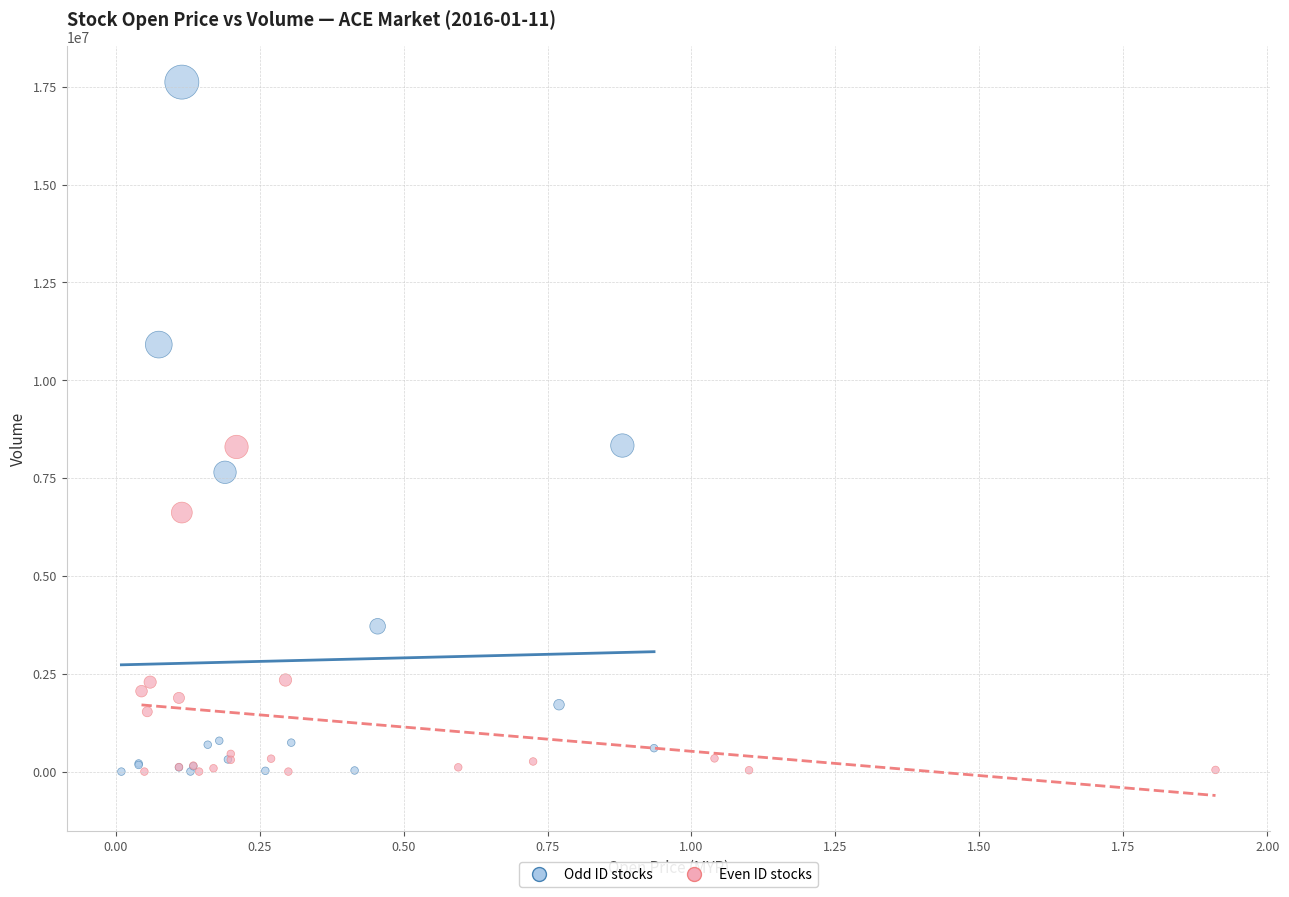

Which series has the largest Y range (max minus min)?

Odd ID stocks